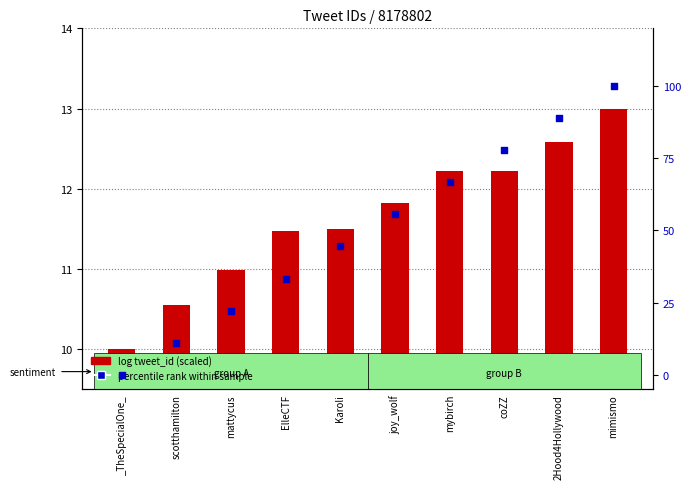

Which series reaches the minimum Y coordinate?

percentile rank within sample